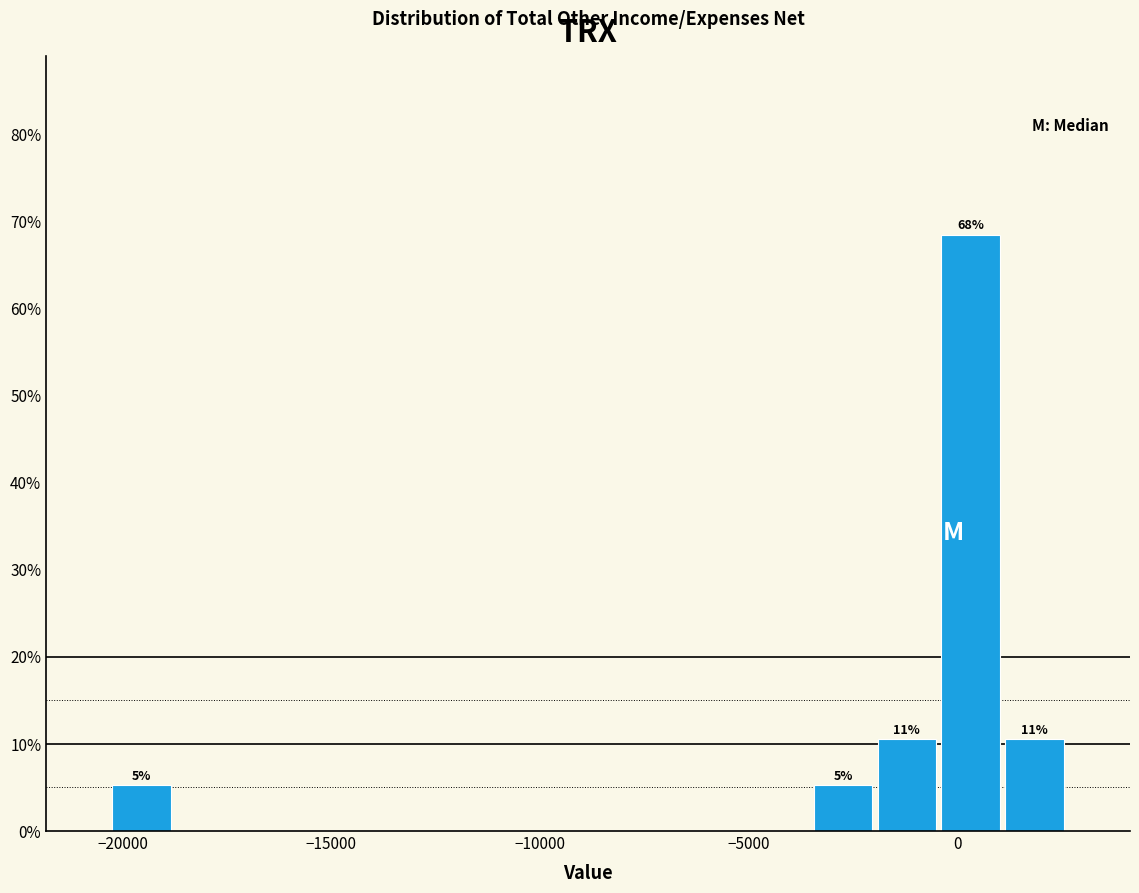

Read against the x-axis, roughly where is the centre of the tallest bar?

500